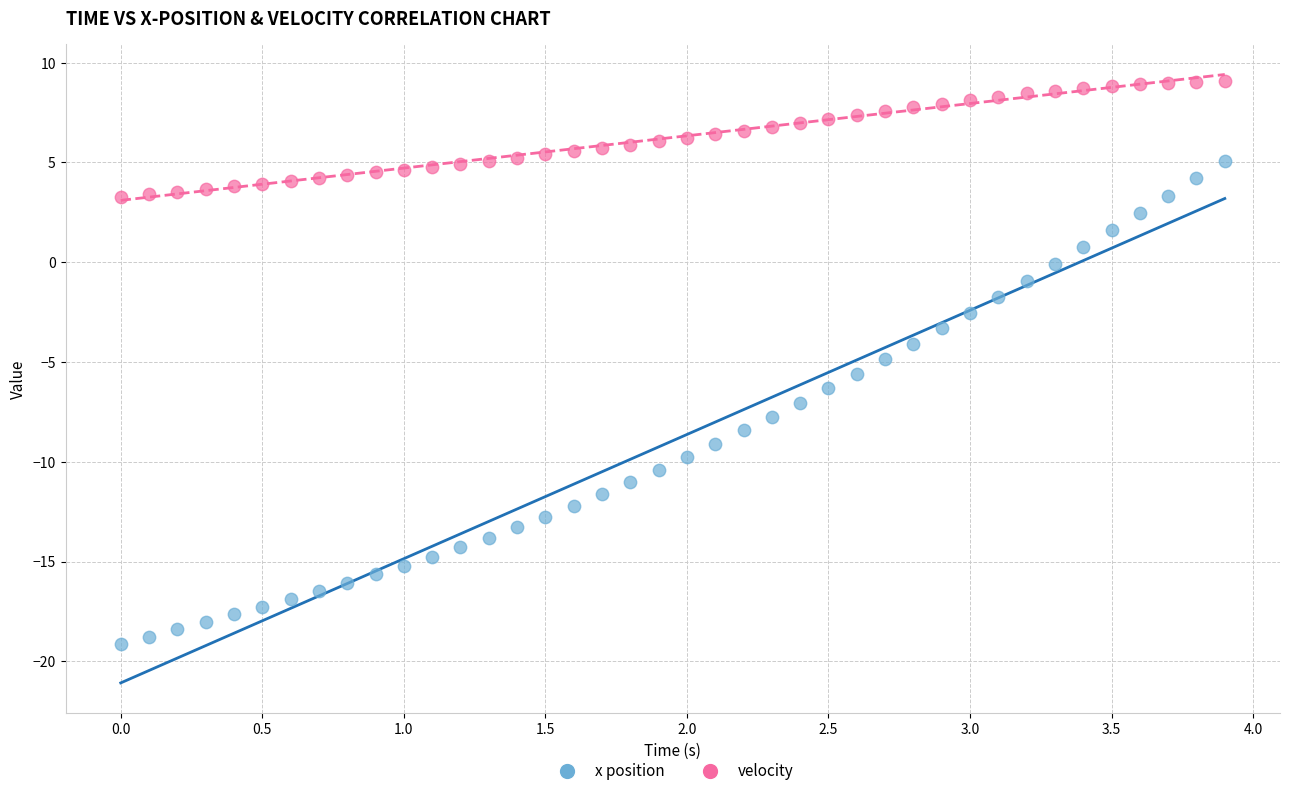

What are all the series names shown in the legend?

x position, velocity